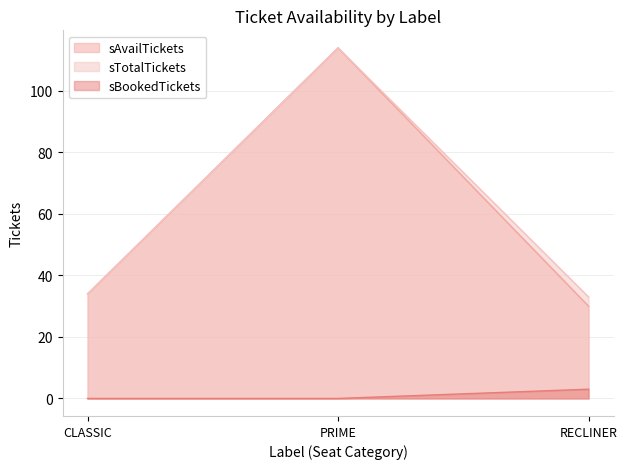

How many positive values does the sBookedTickets series have?

1